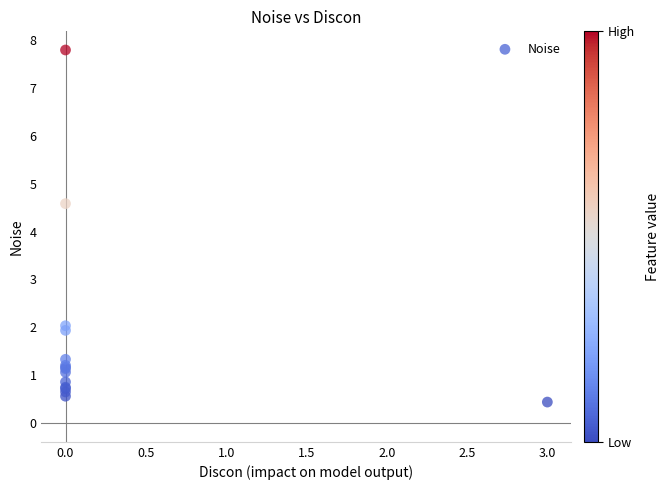

What Y value in the scatter plot is closest to 4?

4.6